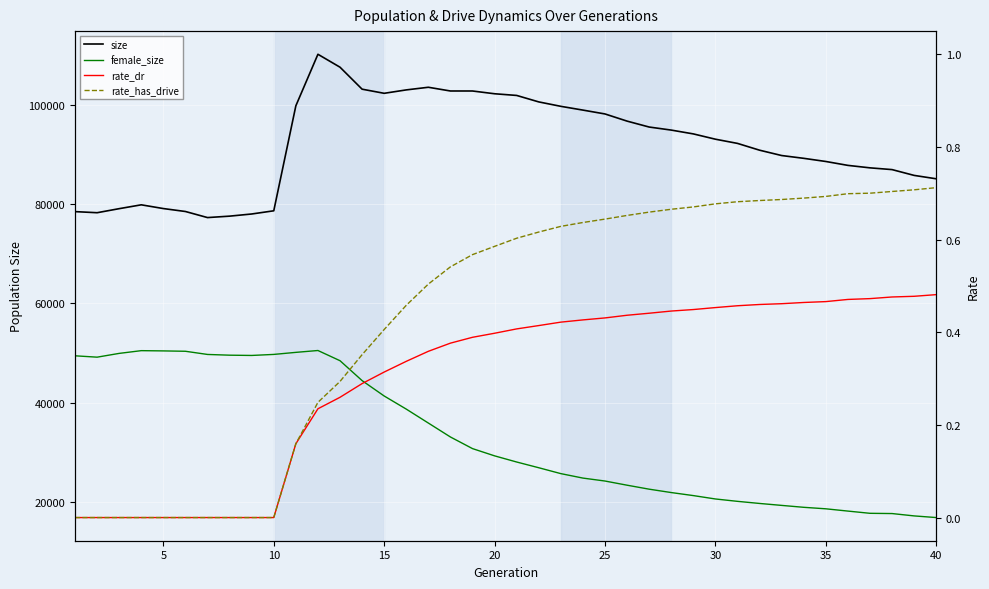

True or false: rate_has_drive and size cross at least once.

False